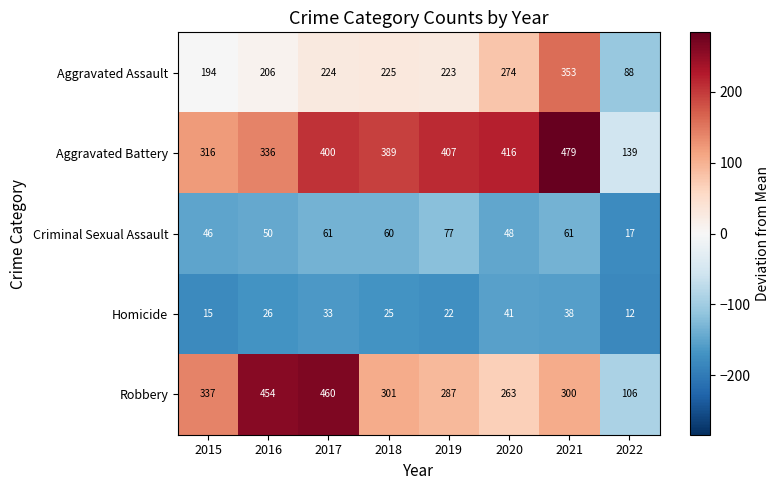

What is the difference between the second highest and second lowest values in the Aggravated Battery series?

100